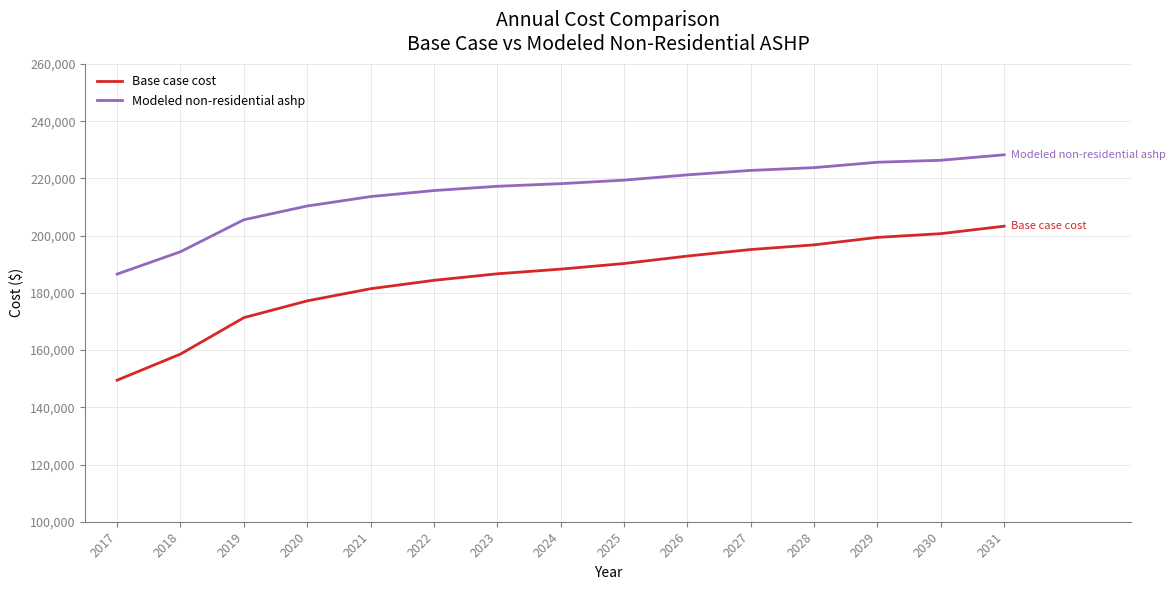

Reading left to right, list all the values displayed in this chart.

Base case cost: 2017=149476.9	2018=158614.9	2019=171342.9	2020=177217.3	2021=181460.0	2022=184397.2	2023=186681.7	2024=188313.5	2025=190271.6	2026=192882.5	2027=195167.0	2028=196798.8	2029=199409.7	2030=200715.1	2031=203326.0
Modeled non-residential ashp: 2017=186576.6	2018=194393.5	2019=205575.3	2020=210380.9	2021=213680.4	2022=215777.8	2023=217281.4	2024=218190.9	2025=219419.1	2026=221270.2	2027=222830.6	2028=223795.5	2029=225686.7	2030=226373.0	2031=228289.4